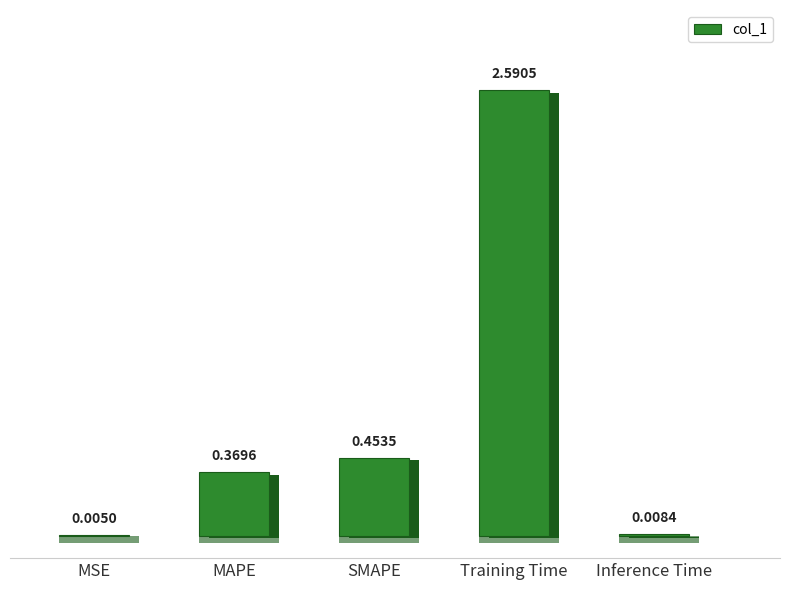

At which category does the chart reach its peak across all series?

Training Time